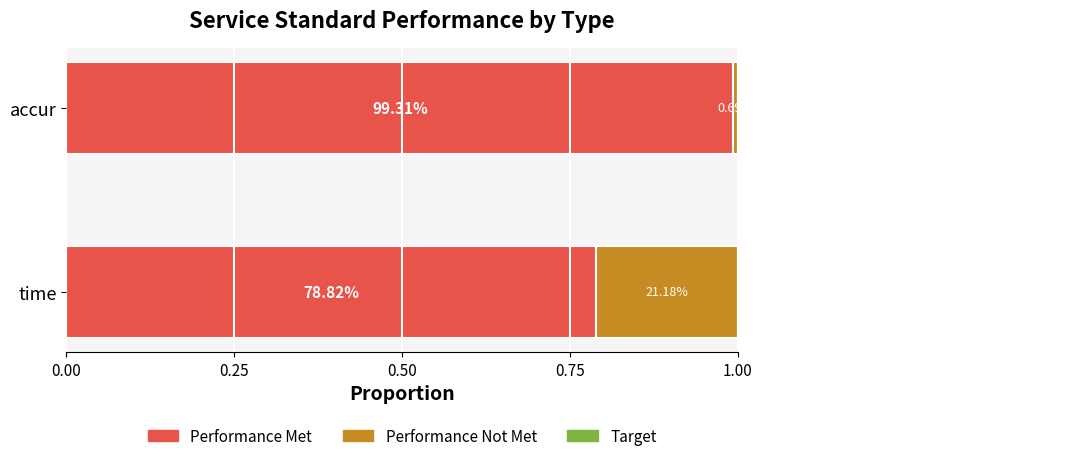

What is the value of the Target bar at the 2nd from the left?

0.8